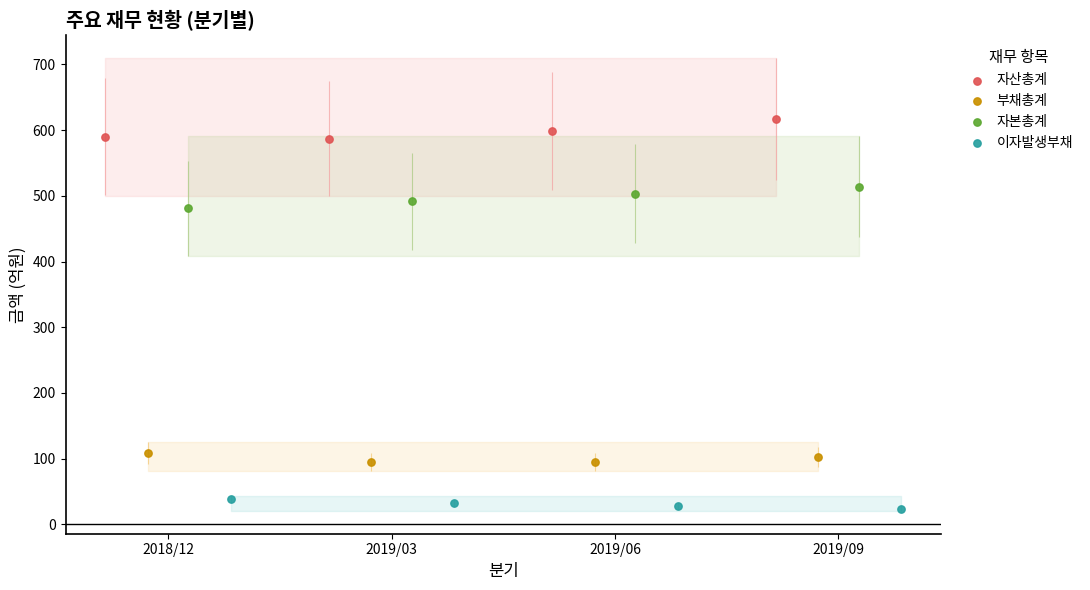

At how many categories does at least one series exceed 530?

4